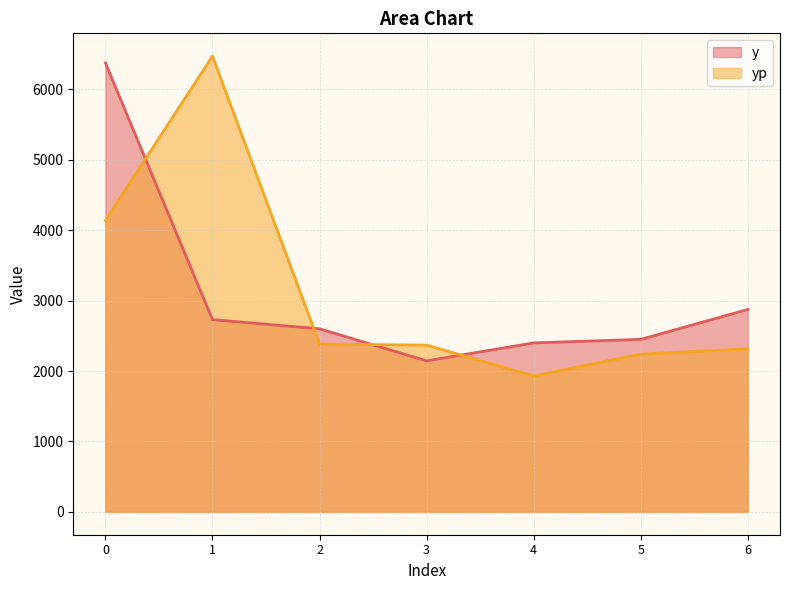

What is the difference between the maximum and minimum values in the yp series?

4541.2